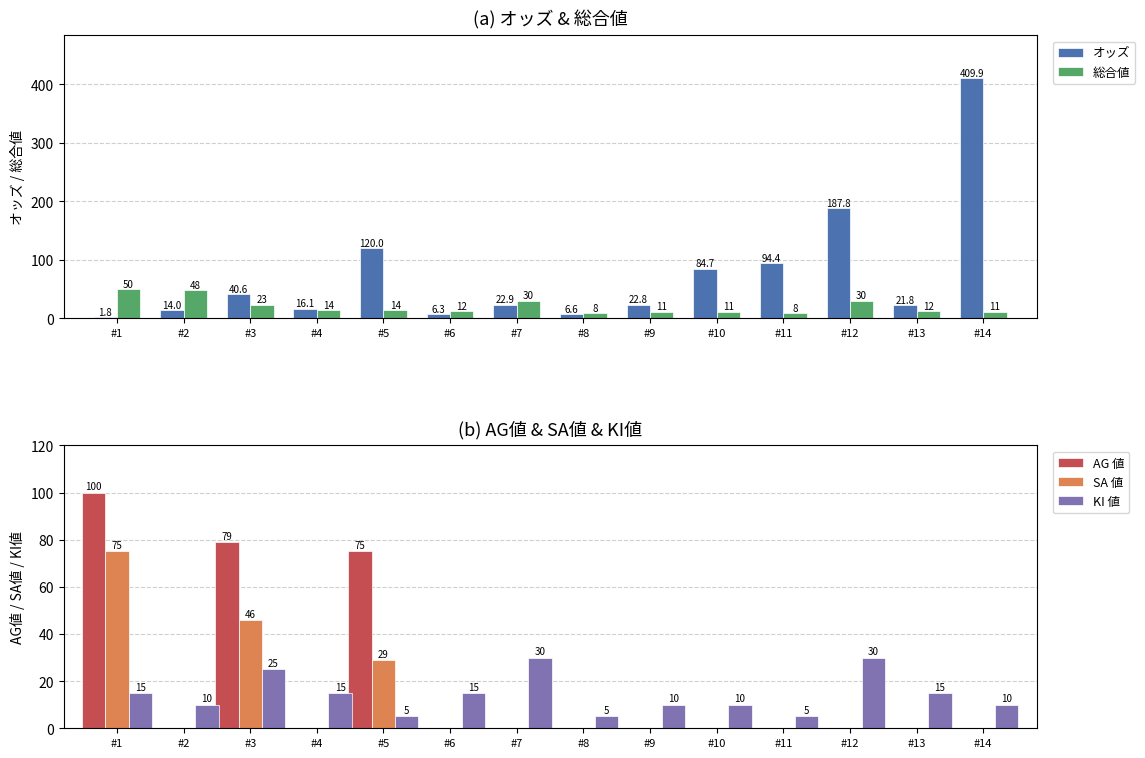

At which category does the chart reach its peak across all series?

#14